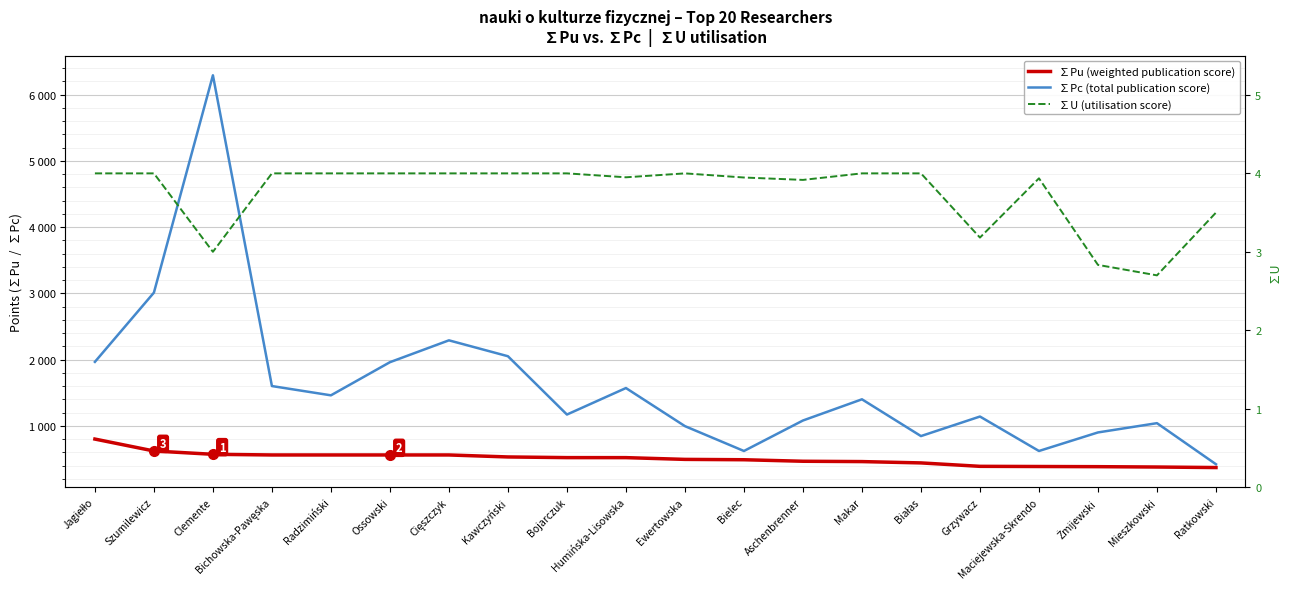

What is the difference between the highest and lowest values at Aschenbrenner?

1076.1